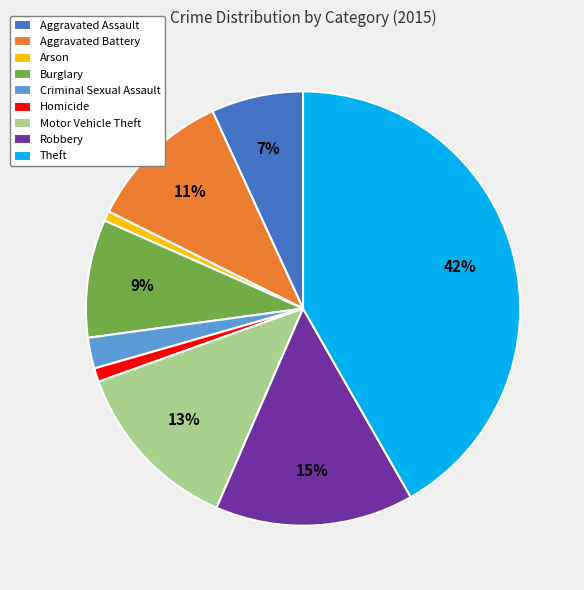

Between Theft and Motor Vehicle Theft, which is larger?

Theft